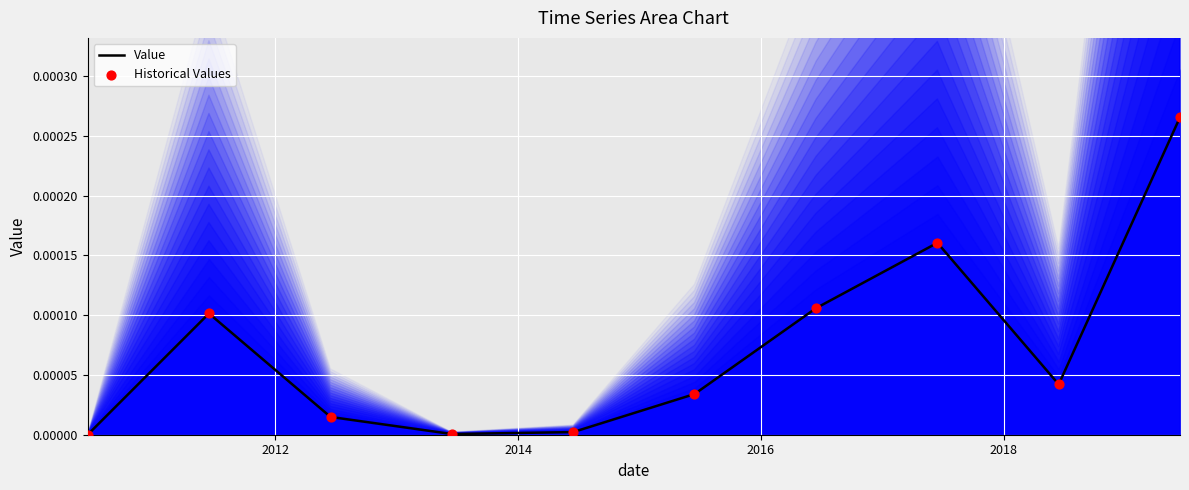

Which series has the largest Y range (max minus min)?

Value